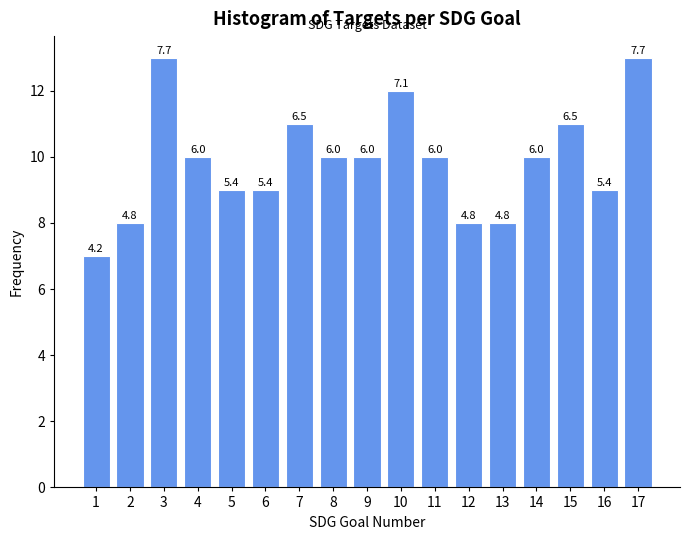

Does the chart contain any negative values?

No